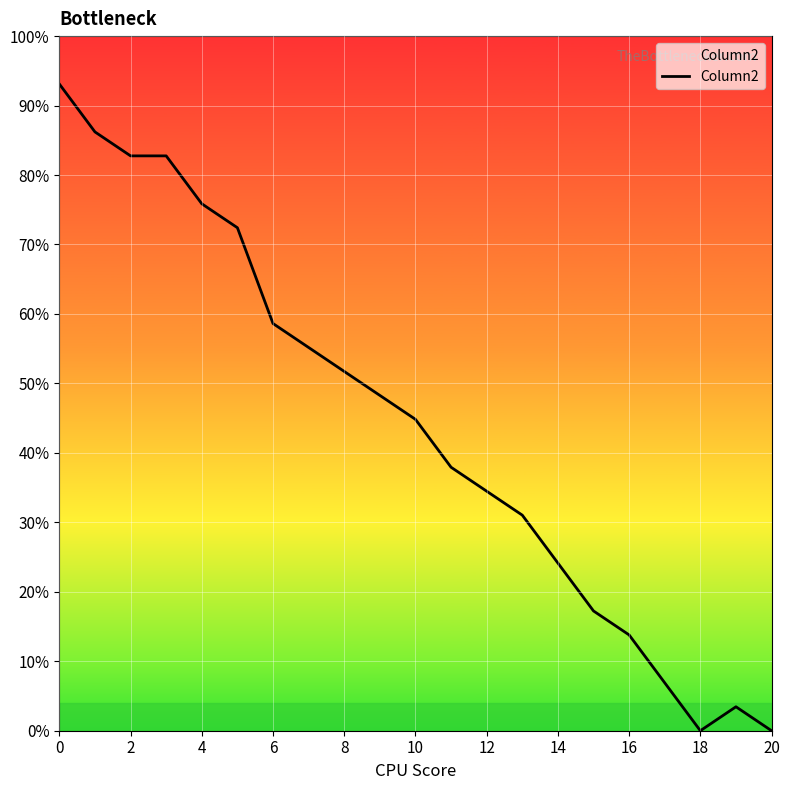

What is the difference between the maximum and second lowest values?

93.1